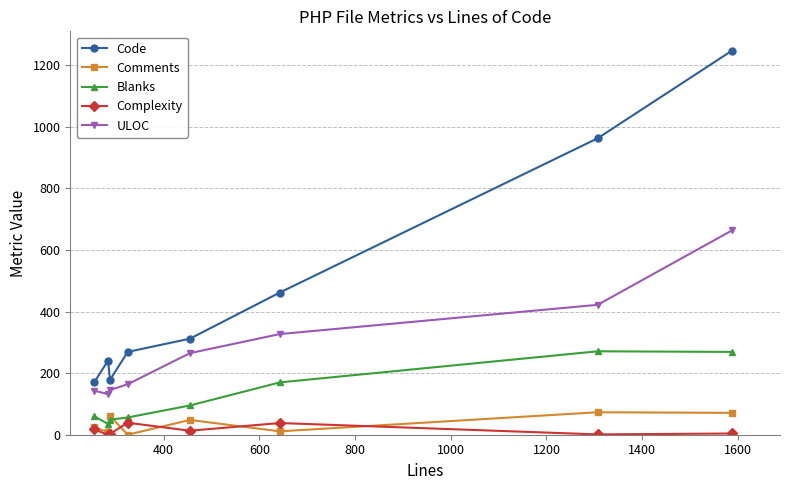

How many interior local peaks does the Complexity series have?

2